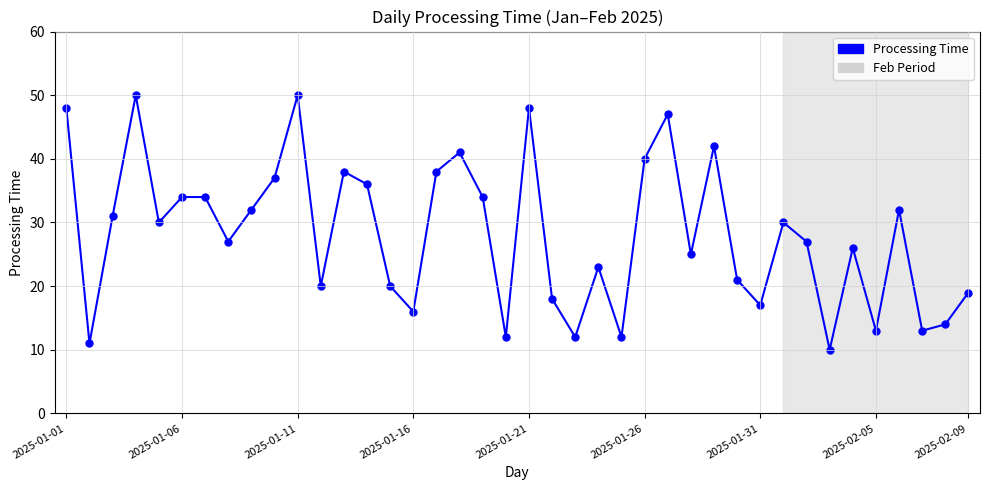

What is the sum of all values?

1128